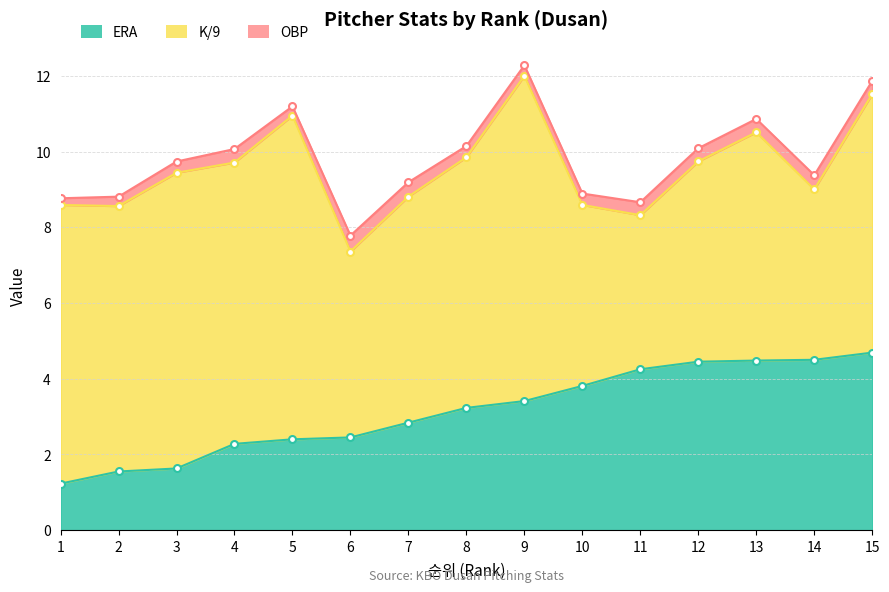

Is the value of K/9 at 9 greater than the value of ERA at 10?

Yes